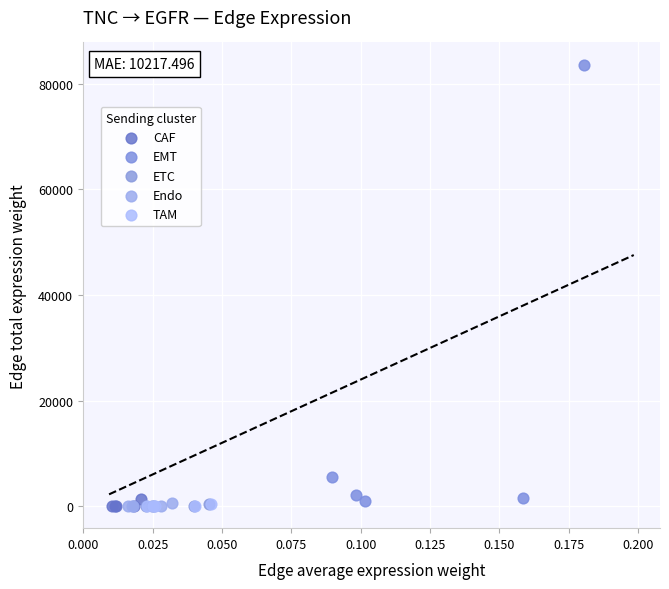

Which series has the widest spread of Y values?

EMT